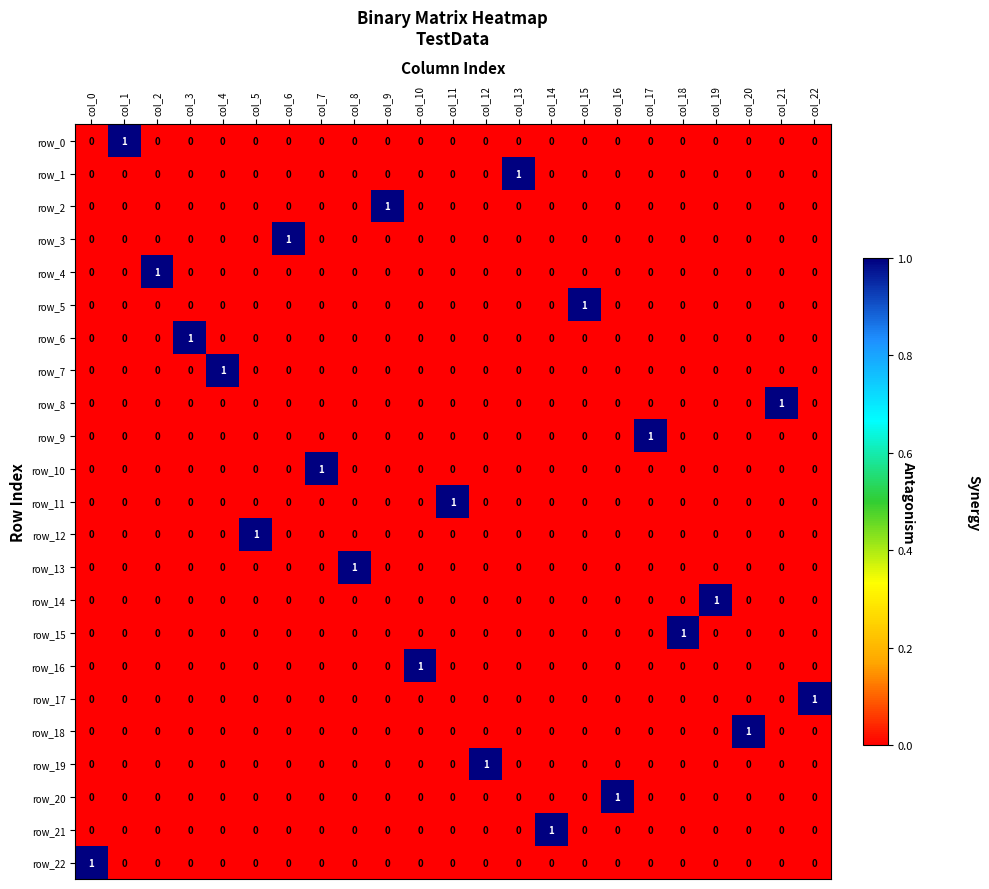

The value of row_4 at col_1 is 0. True or false?

True